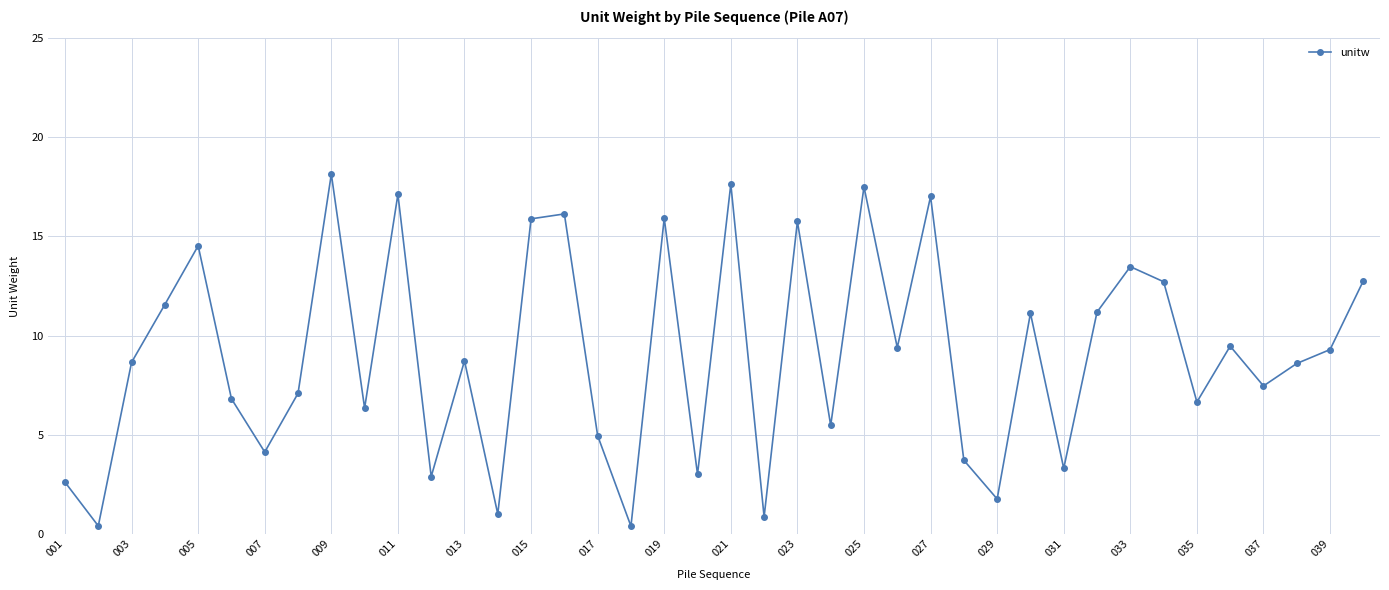

What is the value of the 38th point from the left?

8.6